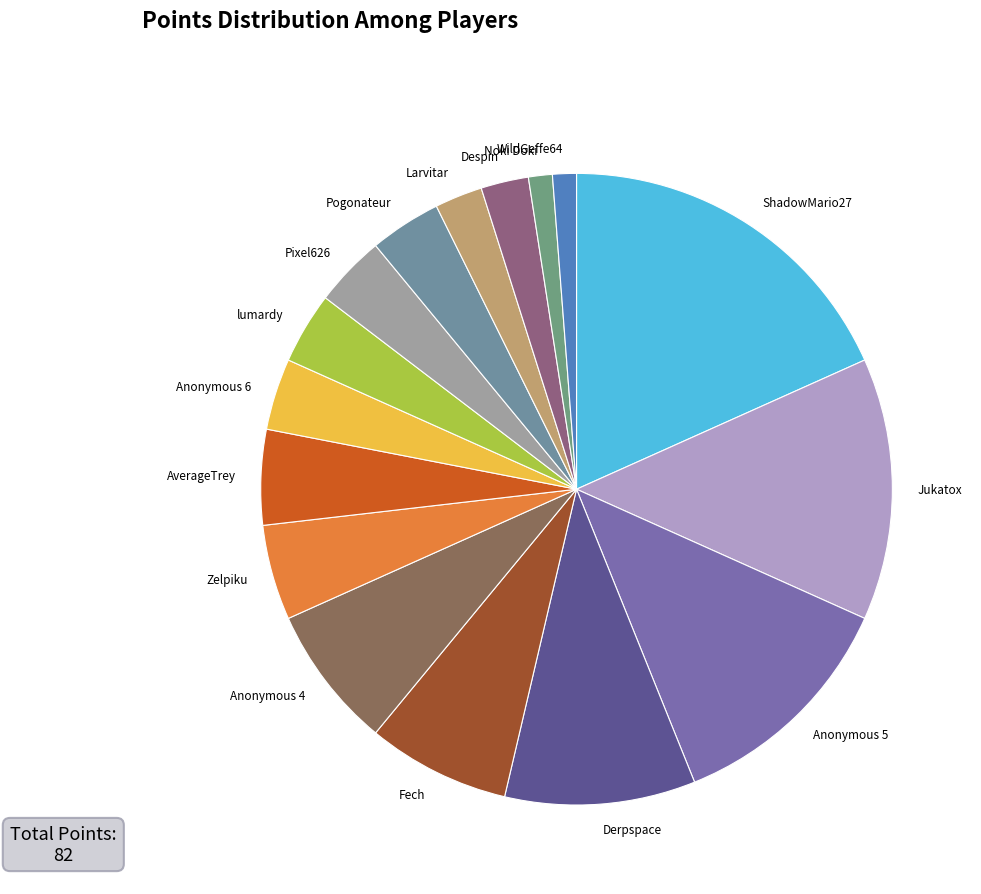

Does any single category account for the majority?

No